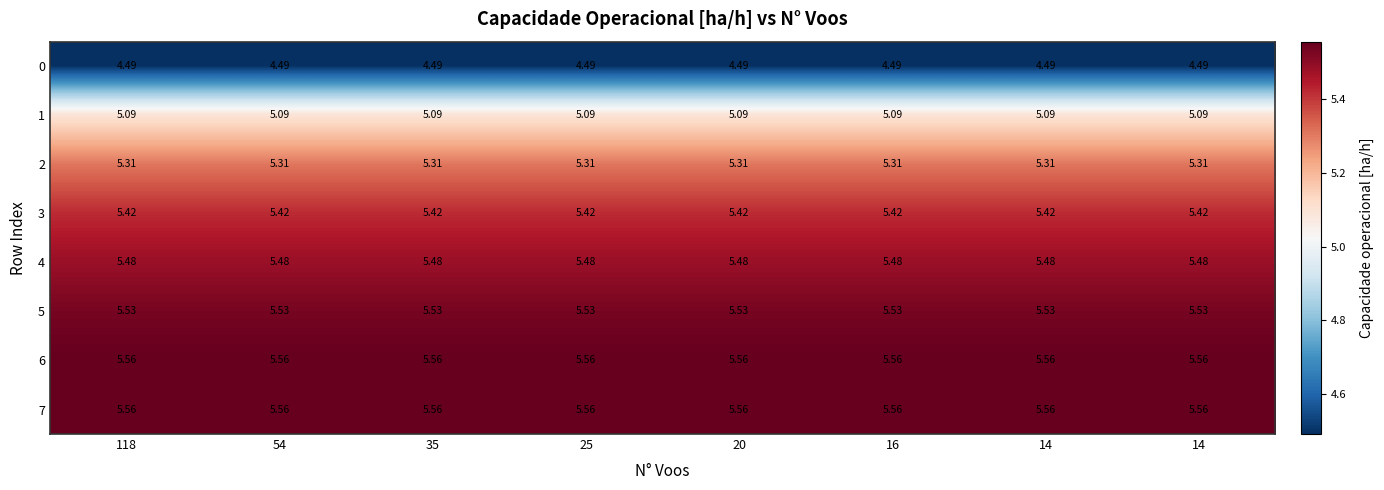

Rank the series at 14 from lowest to highest value.

0, 1, 2, 3, 4, 5, 7, 6